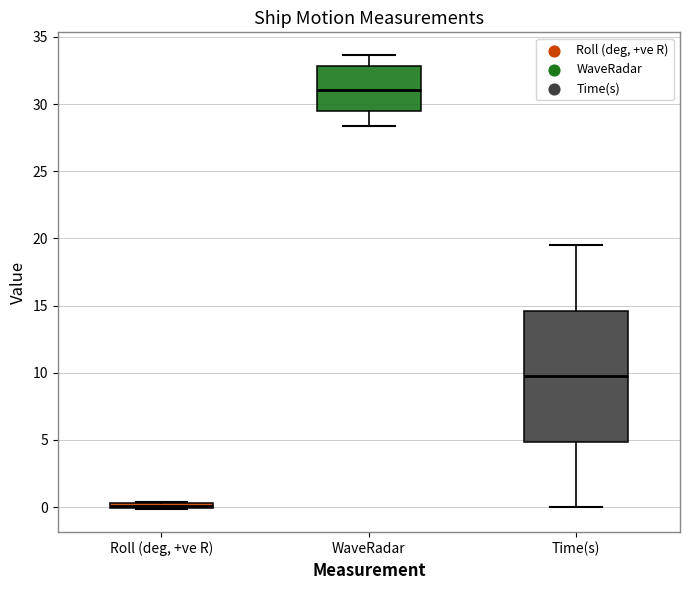

Which box's median line is the lowest?

Roll (deg, +ve R)